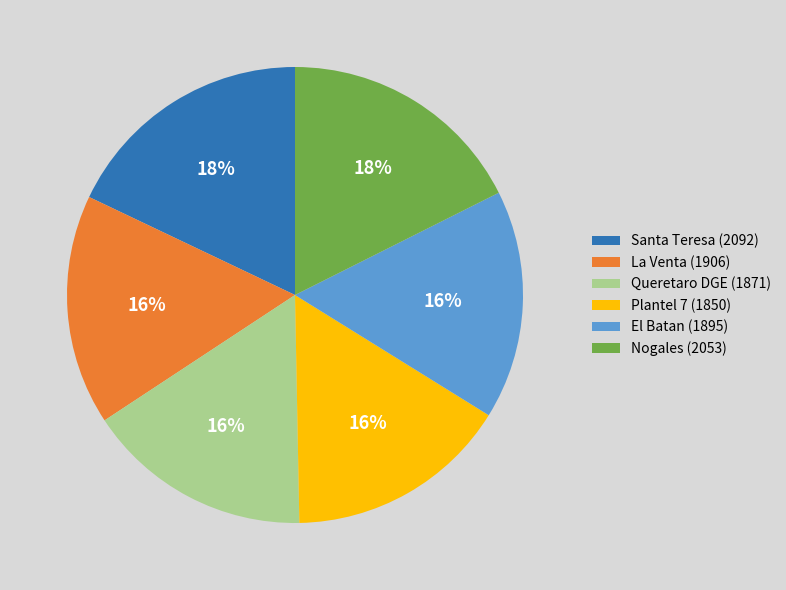

Count the number of slices in the pie.

6